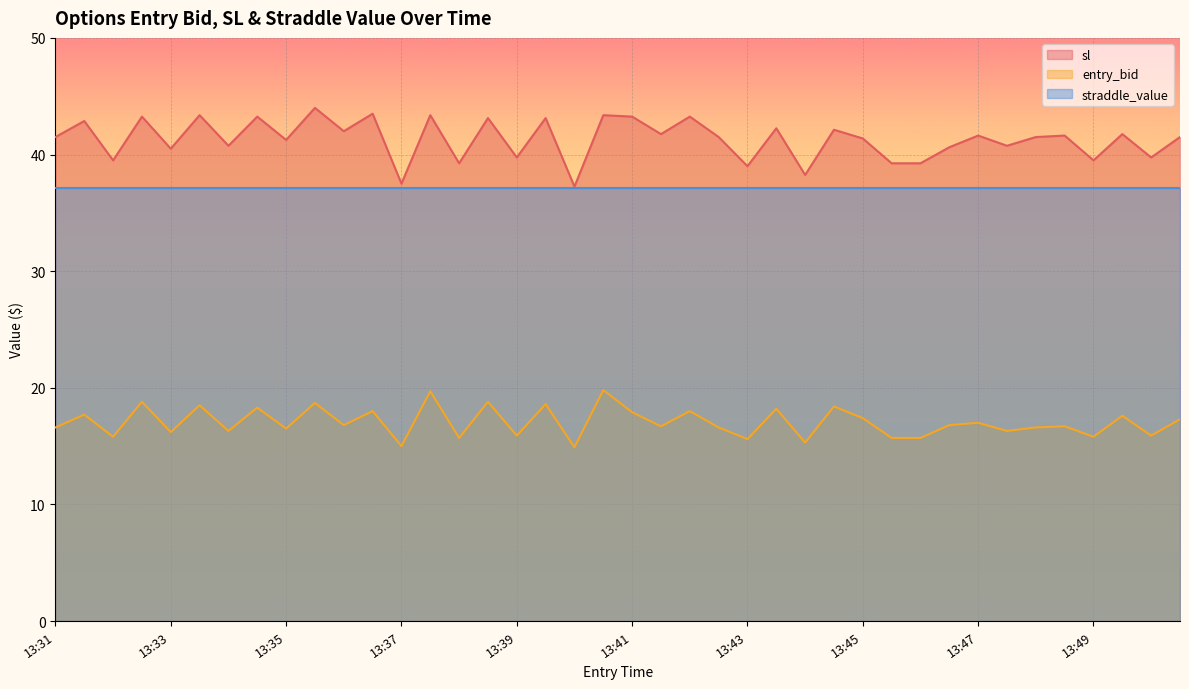

At 13:49, list the series in order from smallest to largest.

entry_bid, straddle_value, sl